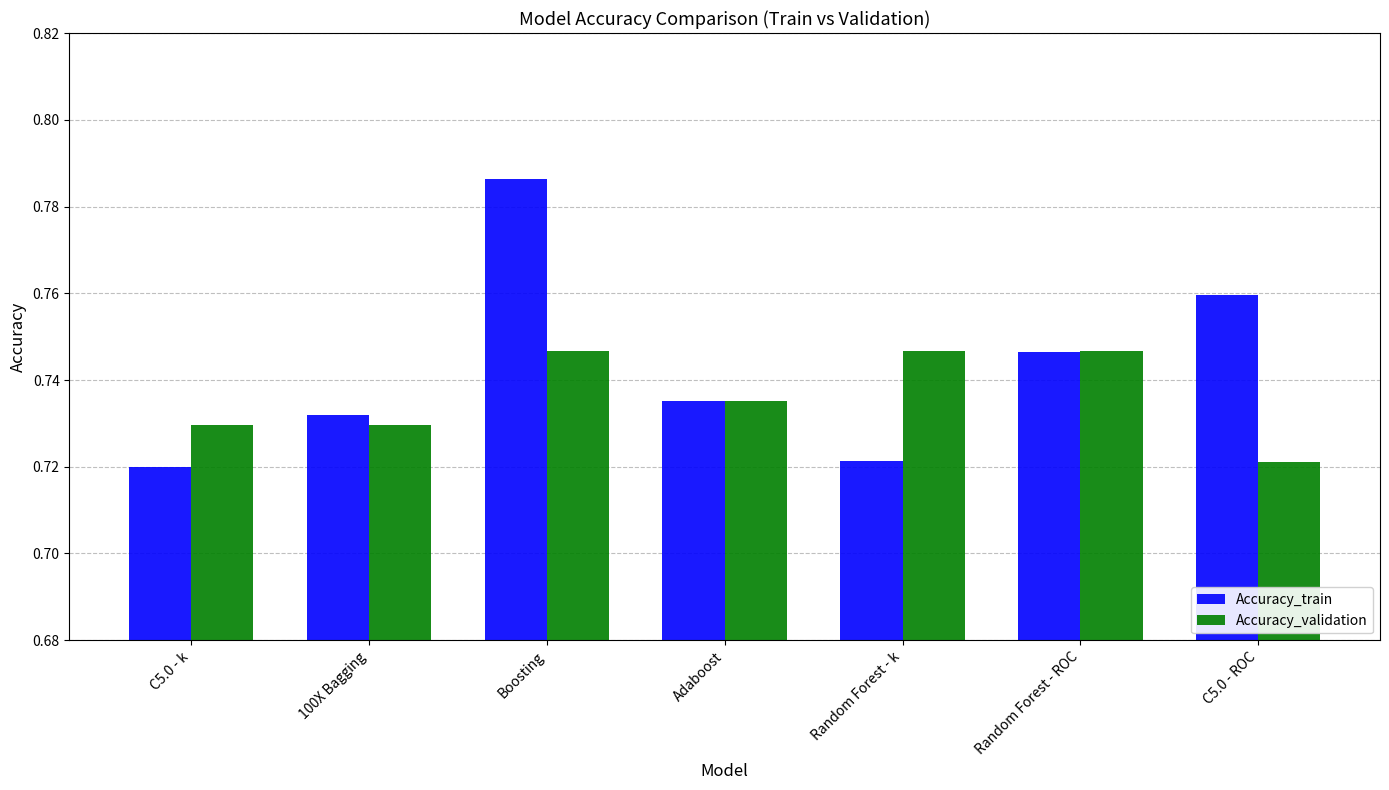

Rank the categories by Accuracy_train value from lowest to highest.

C5.0 - k, Random Forest - k, 100X Bagging, Adaboost, Random Forest - ROC, C5.0 - ROC, Boosting